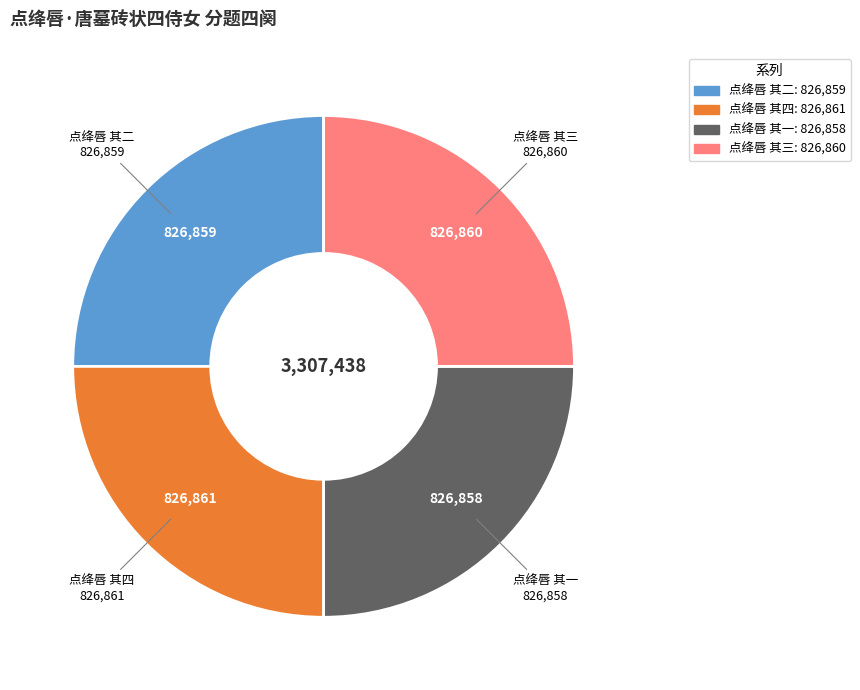

Is 点绛唇 其一 the majority of the pie?

No